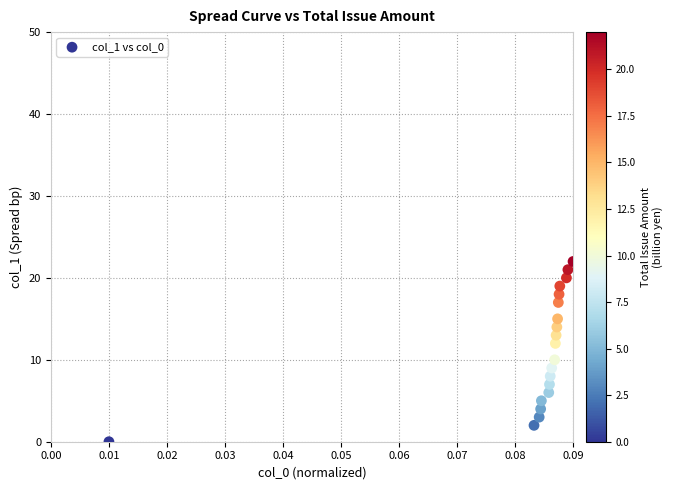

What is the range of Y values (max minus min)?

22